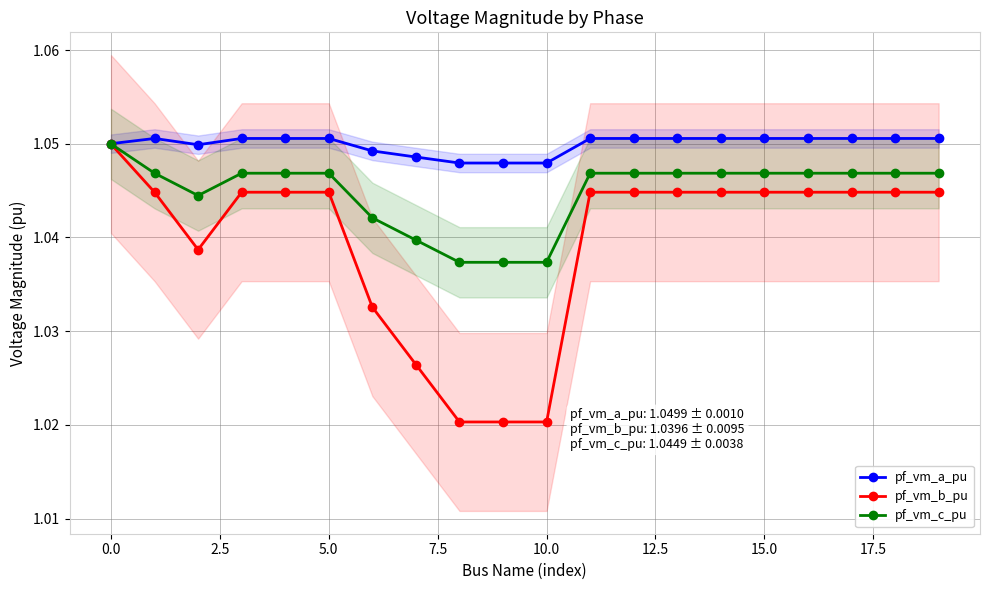

How many lines are shown in the chart?

3